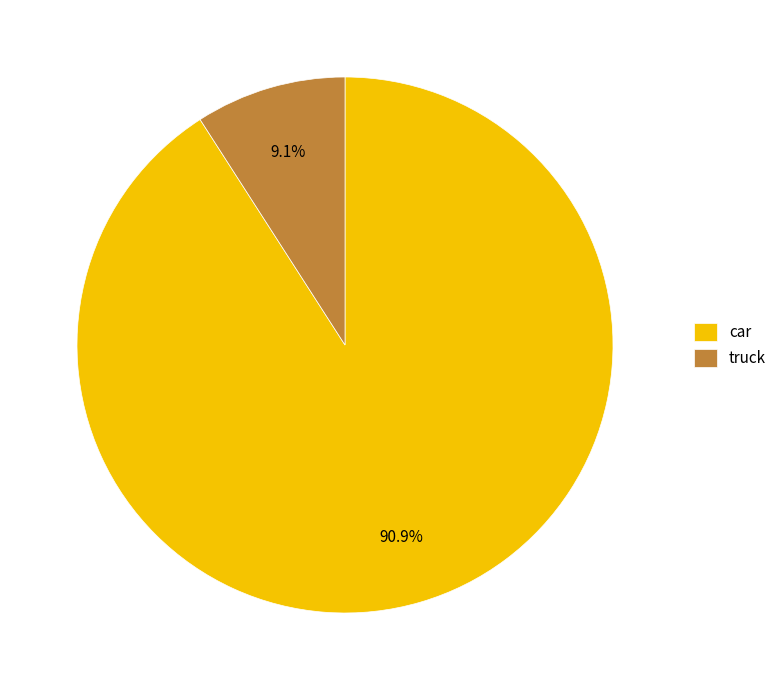

Does any single category account for the majority?

Yes